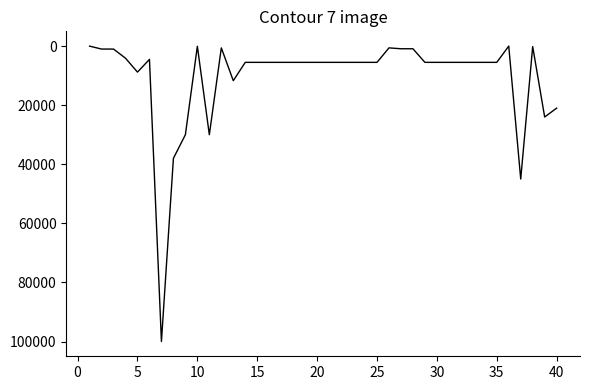

What is the difference between the maximum and minimum values?

100000